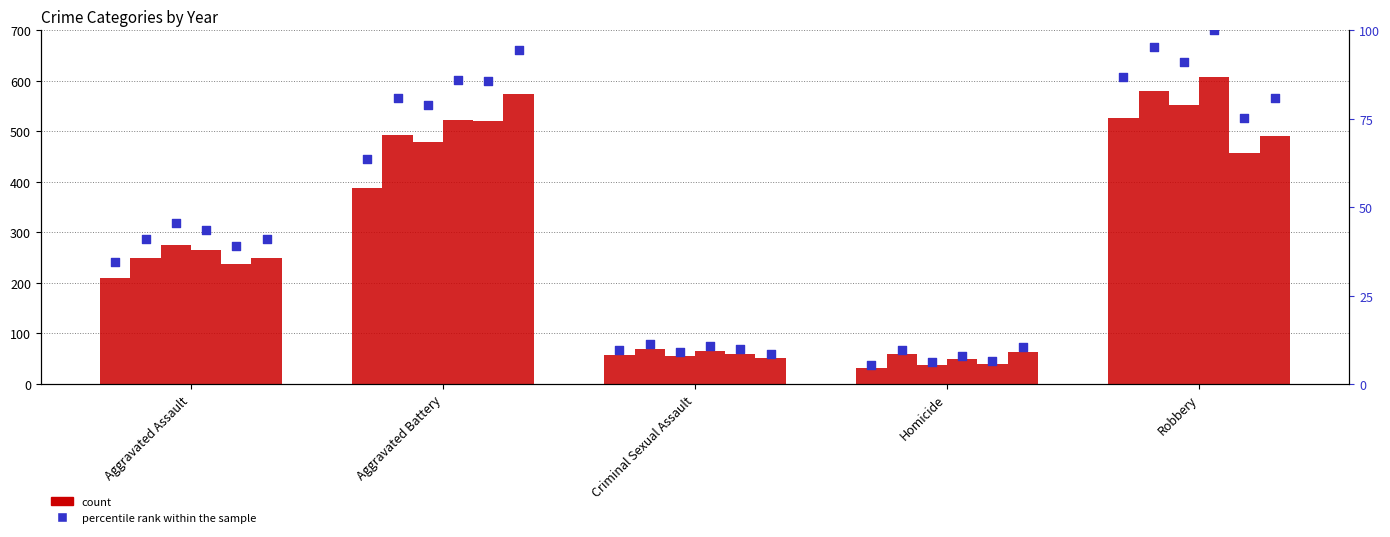

What is the ratio of the value at Aggravated Assault to the value at Criminal Sexual Assault?

3.6